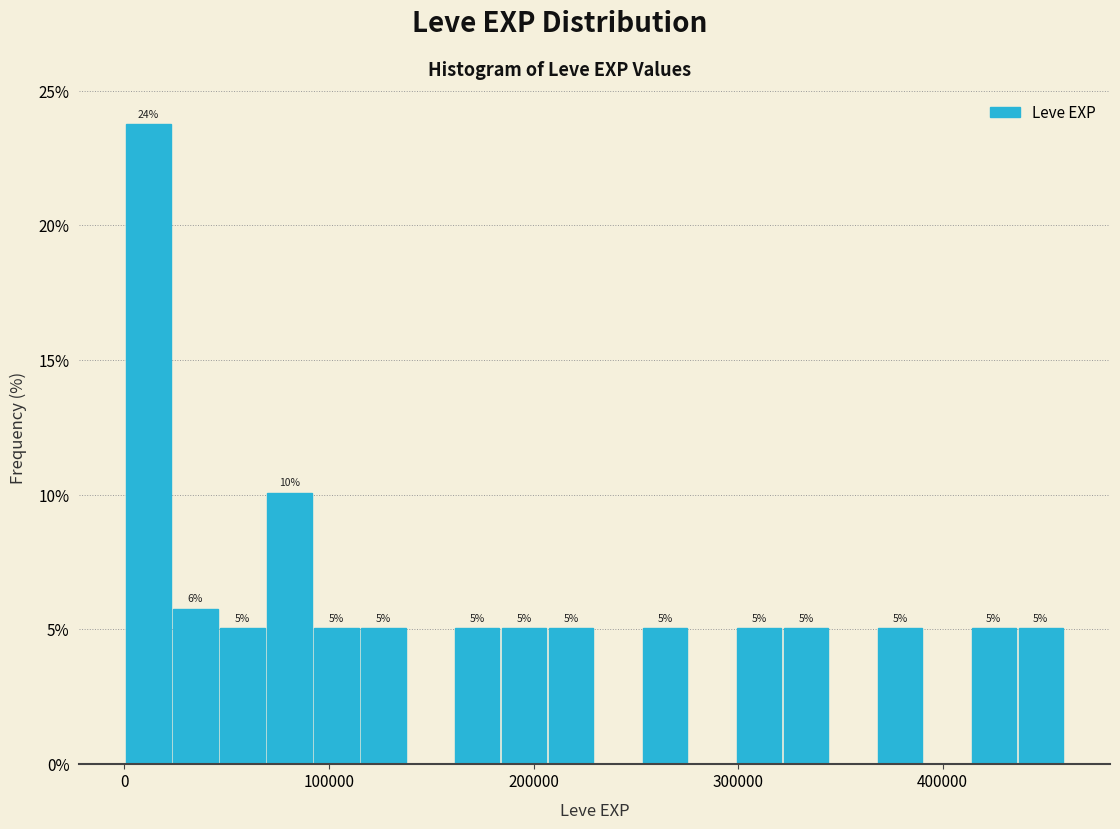

Read against the x-axis, roughly where is the centre of the tallest bar?

10000